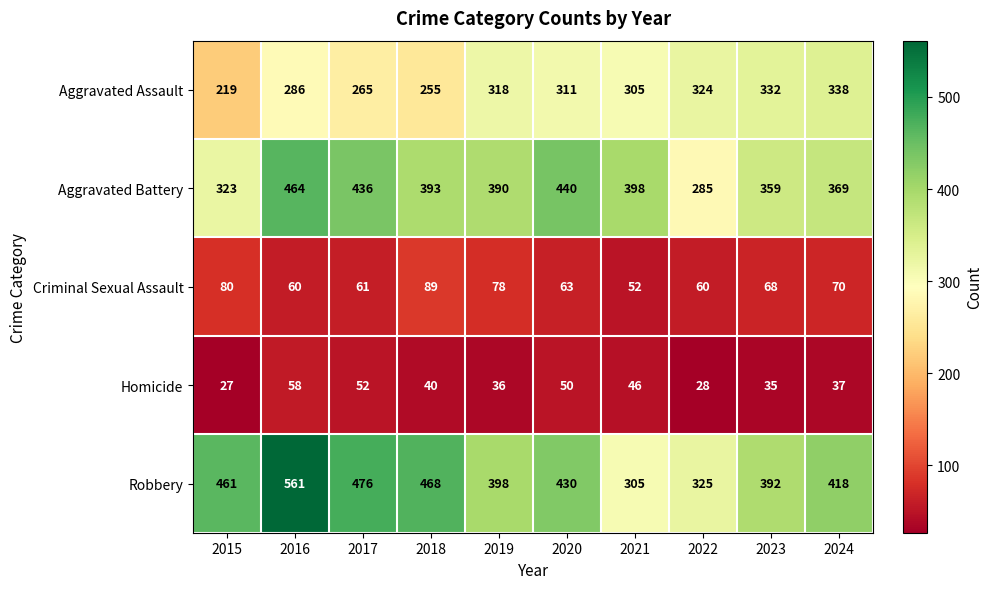

How many data points in Robbery are less than 430?

5